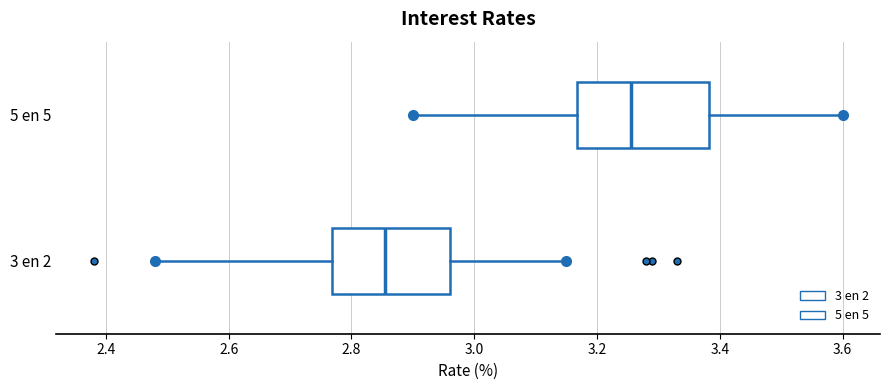

Reading bottom to top, transcribe this box plot: for each box, give where its median line is, the range the box spans, and where its two whiskers end, as read against the x-axis. The values are not printed on the chart, so give them approximately, as read against the axis.

3 en 2: median 2.86, box 2.76 to 2.96, whiskers 2.48 to 3.16
5 en 5: median 3.26, box 3.16 to 3.38, whiskers 2.90 to 3.60